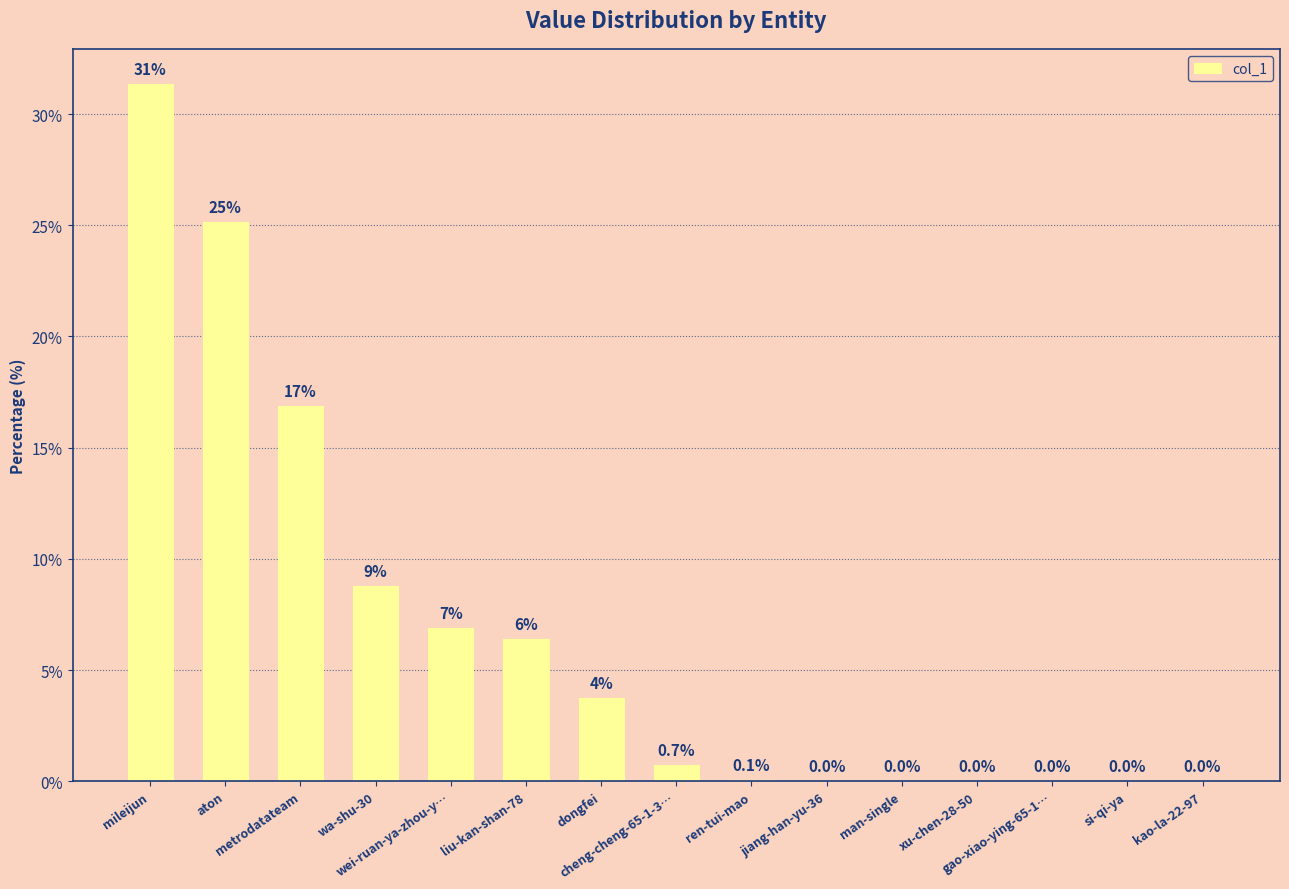

True or false: the data shows 0.7 at cheng-cheng-65-1-3….

True